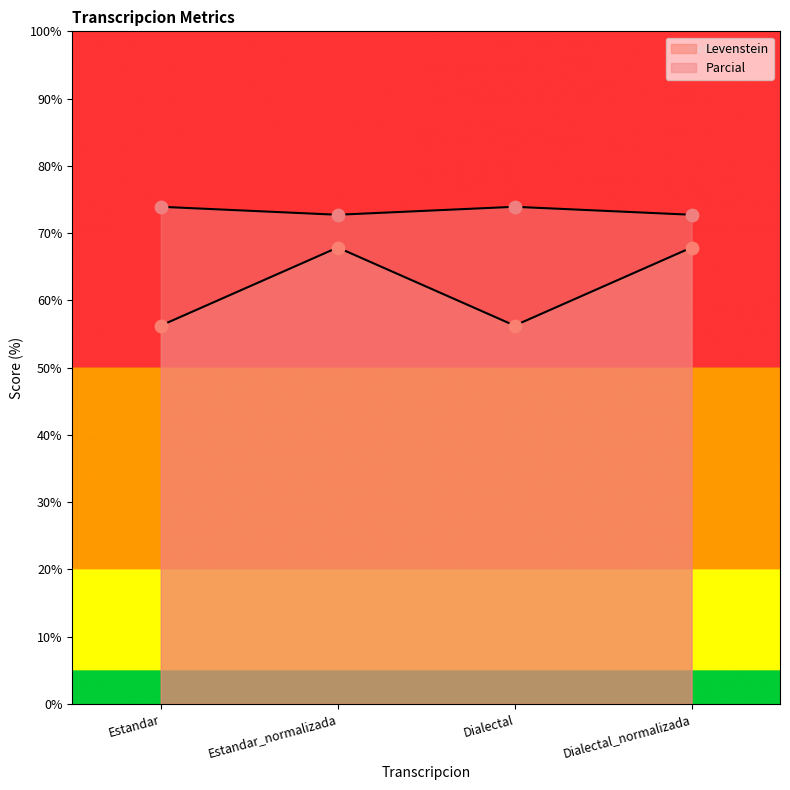

What is the total value across all series at Dialectal_normalizada?

140.6